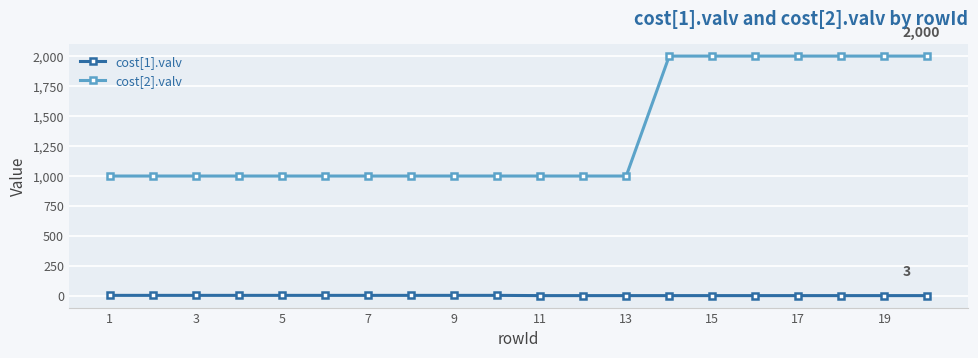

Count the cost[2].valv values in the range 1000 to 2000.

20